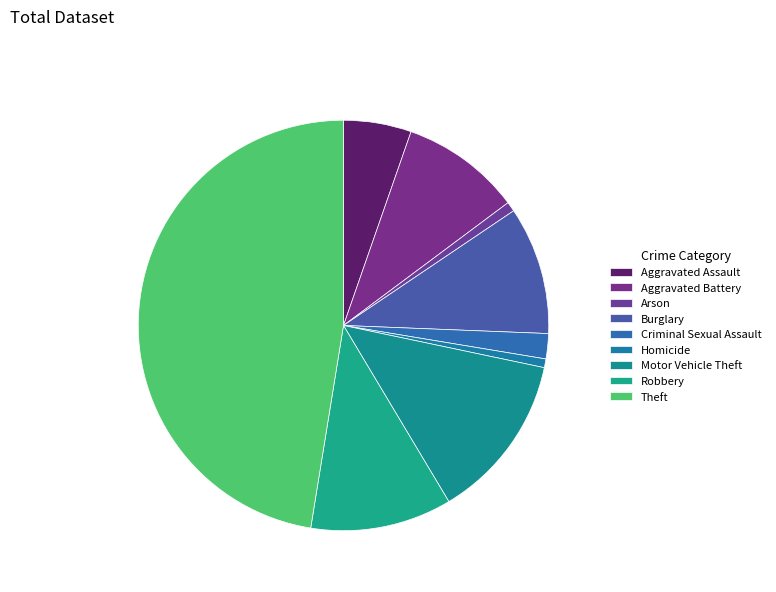

What is the change in value from Arson to Motor Vehicle Theft?

+162